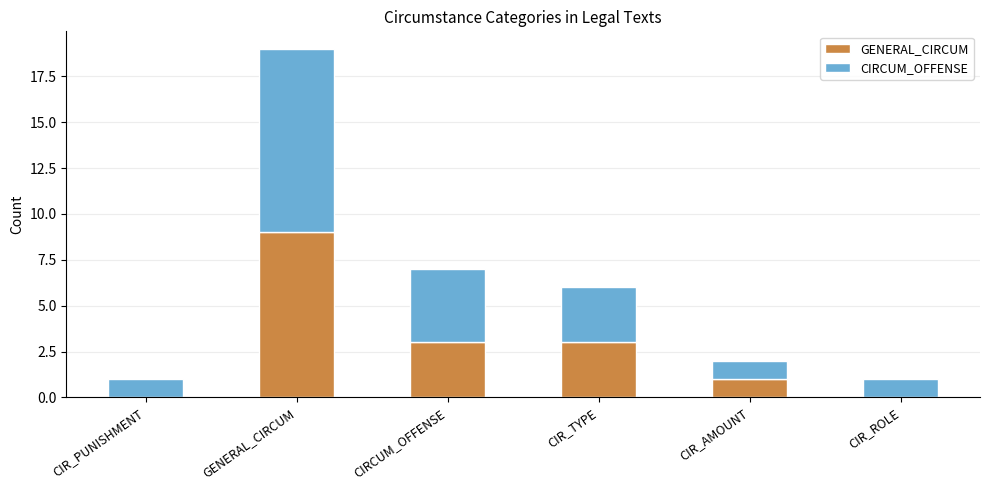

Is it true that GENERAL_CIRCUM equals 5 at CIR_TYPE?

False